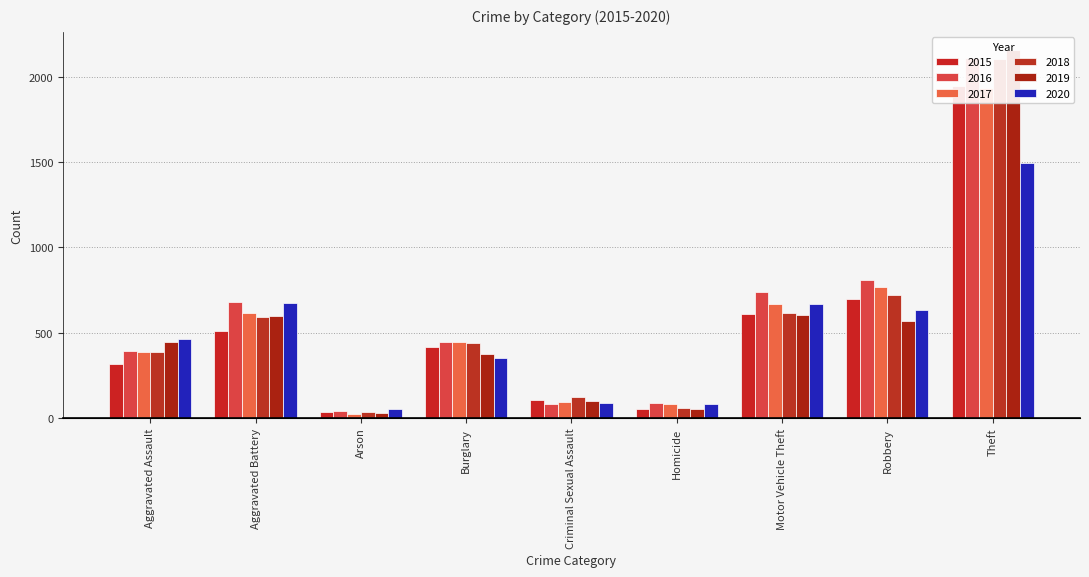

What is the minimum value for 2018?

36